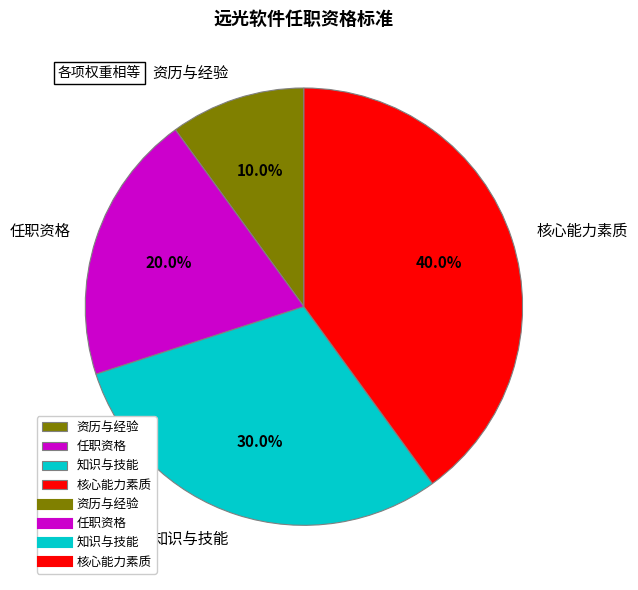

Is 知识与技能 the majority of the pie?

No